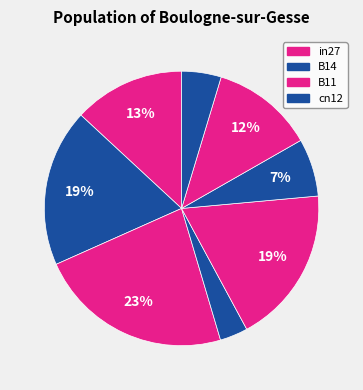

Count the number of slices in the pie.

8